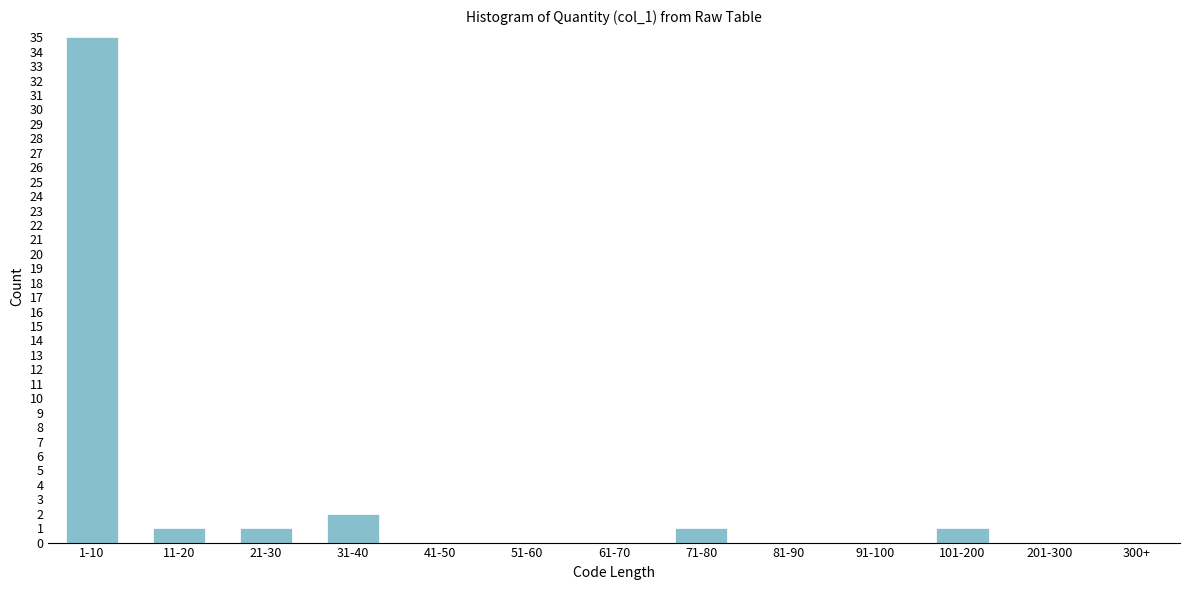

Reading left to right, transcribe all the data shown in this chart.

1-10=35	11-20=1	21-30=1	31-40=2	41-50=0	51-60=0	61-70=0	71-80=1	81-90=0	91-100=0	101-200=1	201-300=0	300+=0